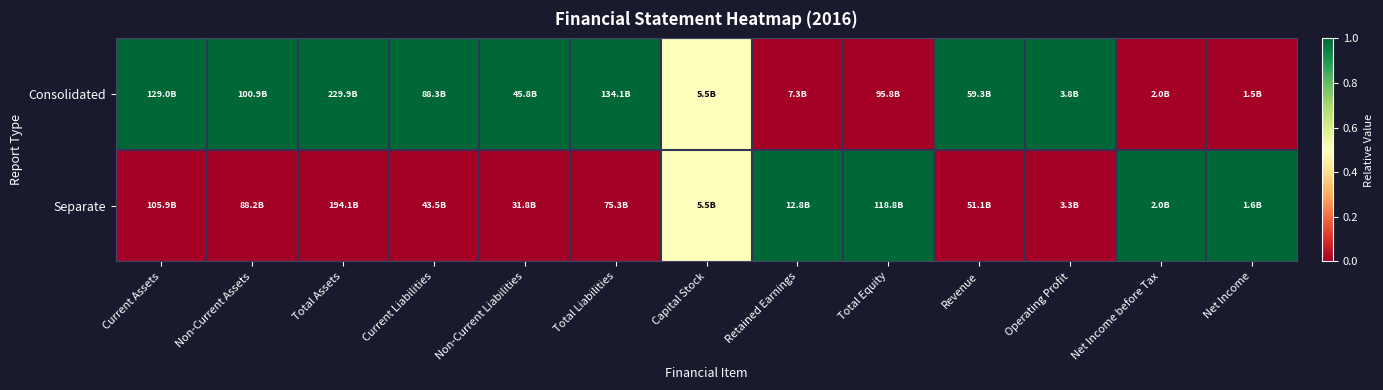

What is the total value across all series at Non-Current Assets?

1.0